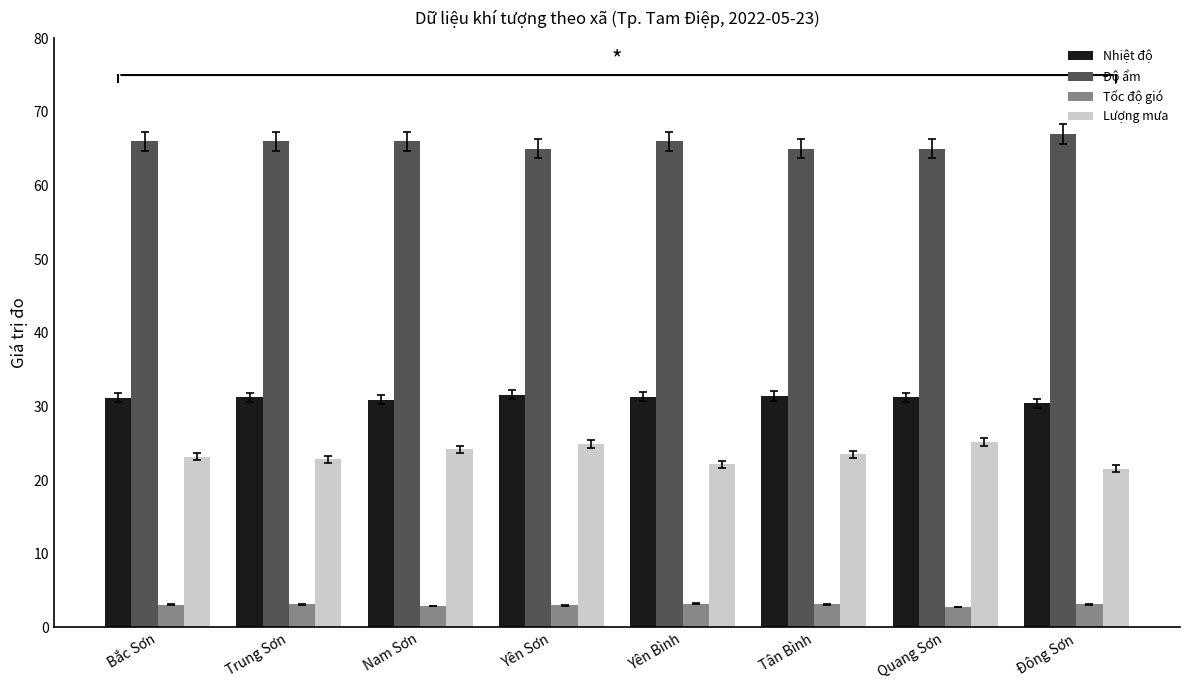

What is the approximate value of Nhiệt độ at Yên Bình?

31.3